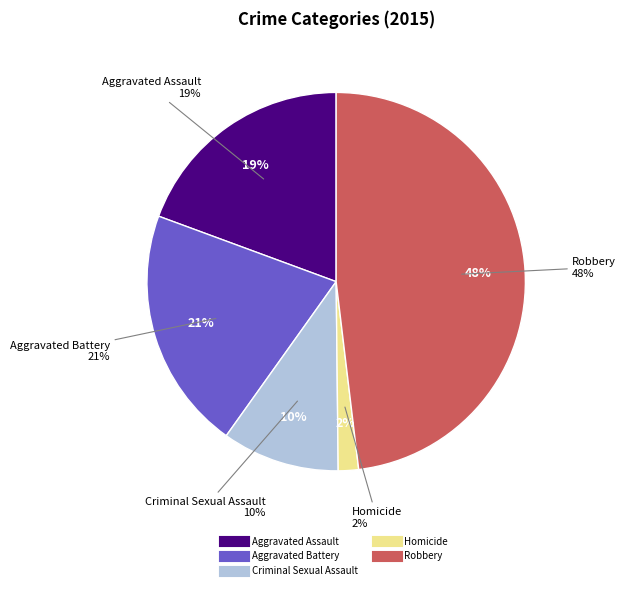

What portion of the pie excludes Criminal Sexual Assault?

90.0%